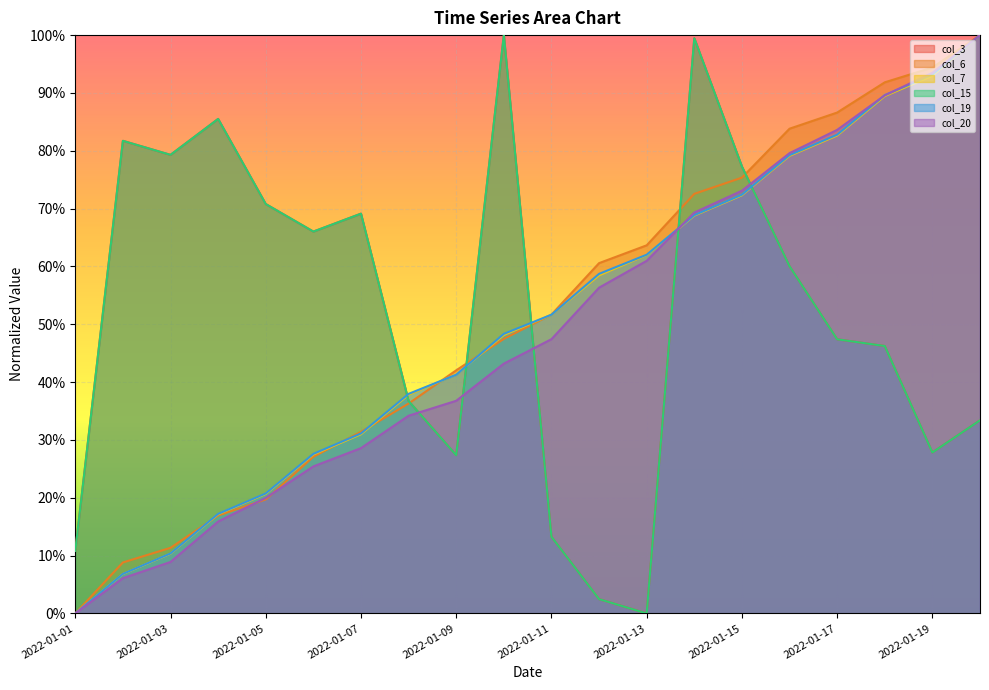

What is the sum of the col_15 values at 2022-01-09 and 2022-01-15?

1.0